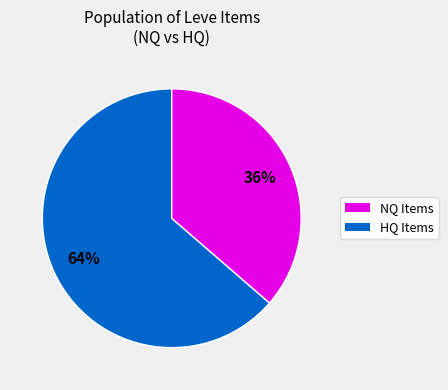

To the nearest percent, what is the average slice percentage?

50%